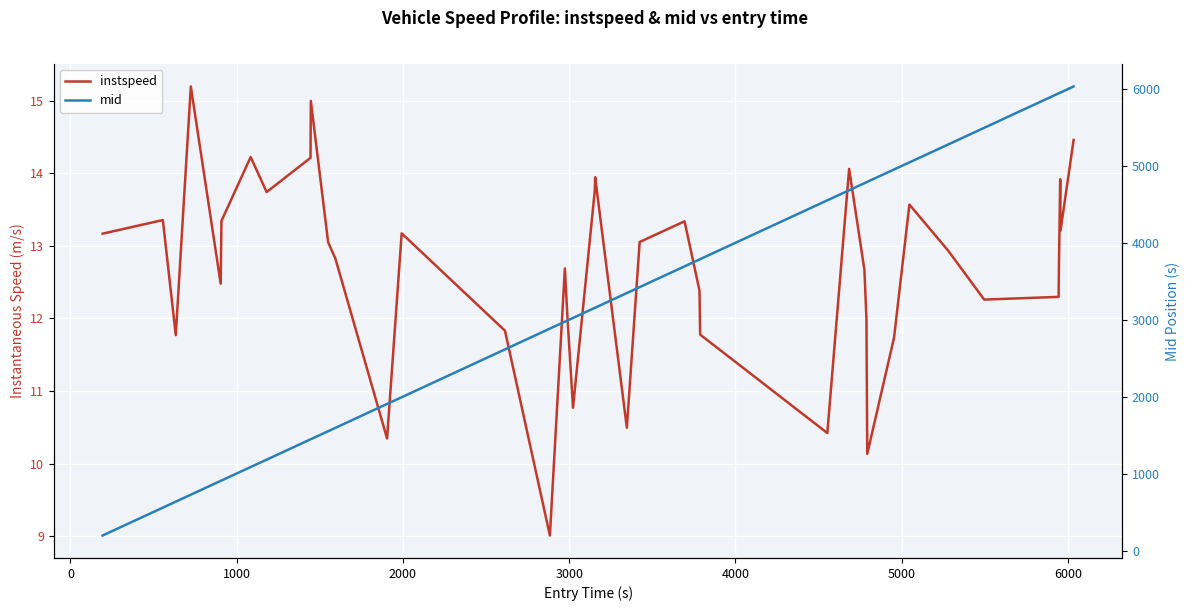

Reading left to right, extract all data points from this chart.

instspeed: 13.2	13.4	11.8	15.2	12.5	13.3	14.2	13.7	14.2	15.0	13.0	12.8	10.3	13.2	11.8	9.0	12.7	12.0	10.8	13.8	13.9	10.5	13.1	13.3	12.4	11.8	10.4	14.1	12.7	12.0	10.1	11.7	13.6	12.9	12.3	12.3	12.8	13.9	13.2	14.5
mid: 196.5	559.0	637.0	727.5	907.2	911.5	1087.4	1183.0	1447.6	1449.2	1553.0	1596.5	1908.2	1995.2	2617.3	2888.2	2977.4	2992.1	3026.5	3157.6	3159.3	3350.1	3427.3	3697.3	3787.2	3791.3	4556.3	4687.0	4779.2	4791.2	4796.5	4957.5	5049.6	5282.6	5499.3	5947.6	5949.4	5956.1	5958.1	6037.3